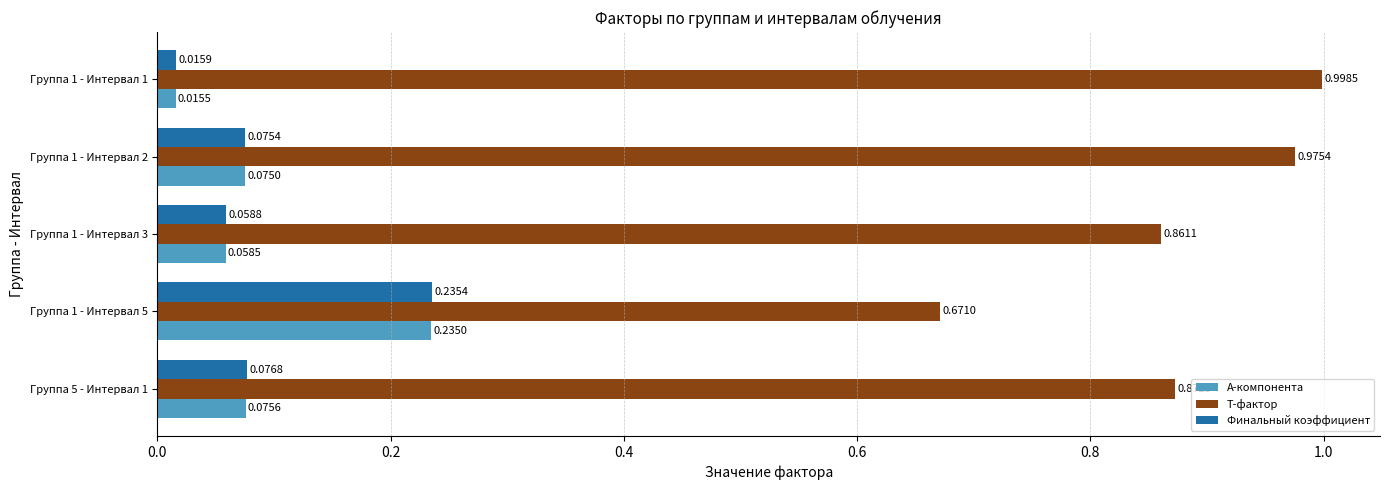

What are all the series names shown in the legend?

A-компонента, T-фактор, Финальный коэффициент